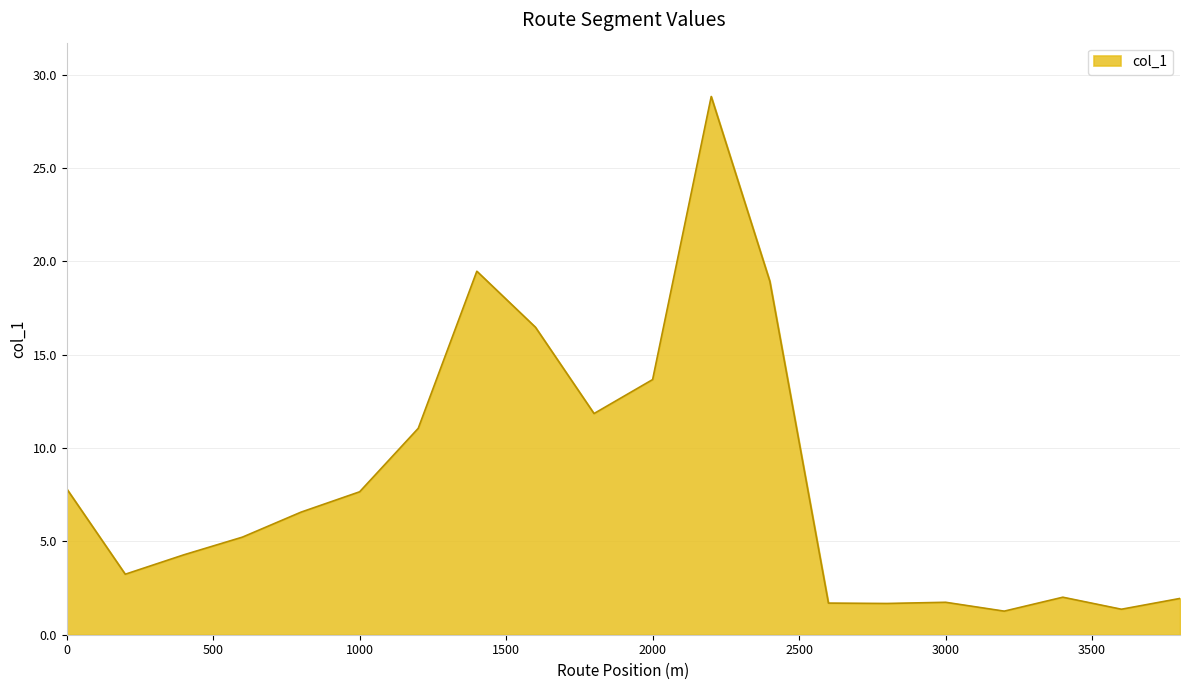

What is the greatest value displayed?

28.8